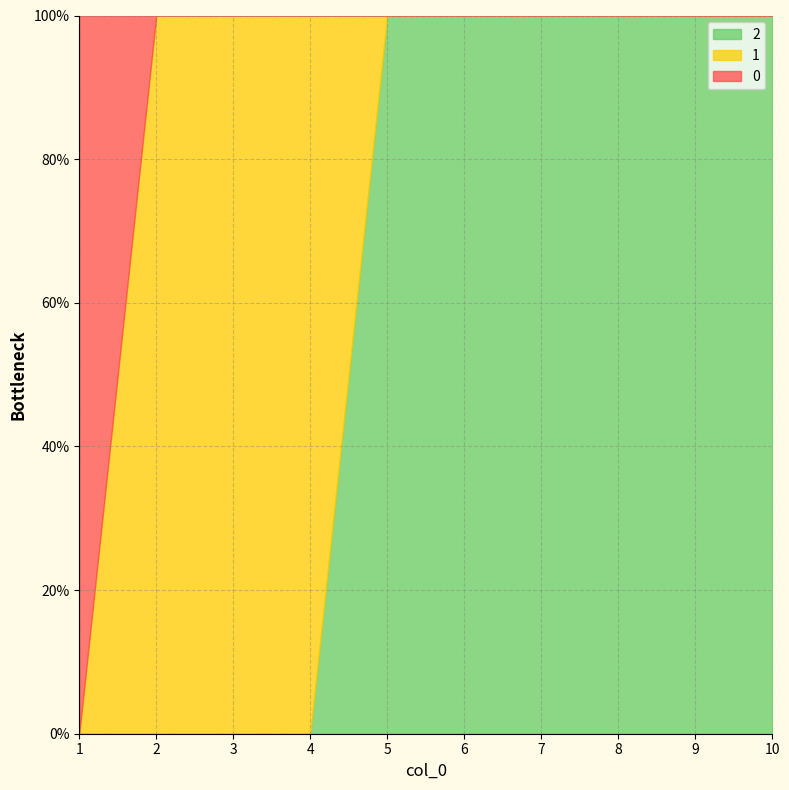

List the series in order of their peak value, highest first.

0, 1, 2